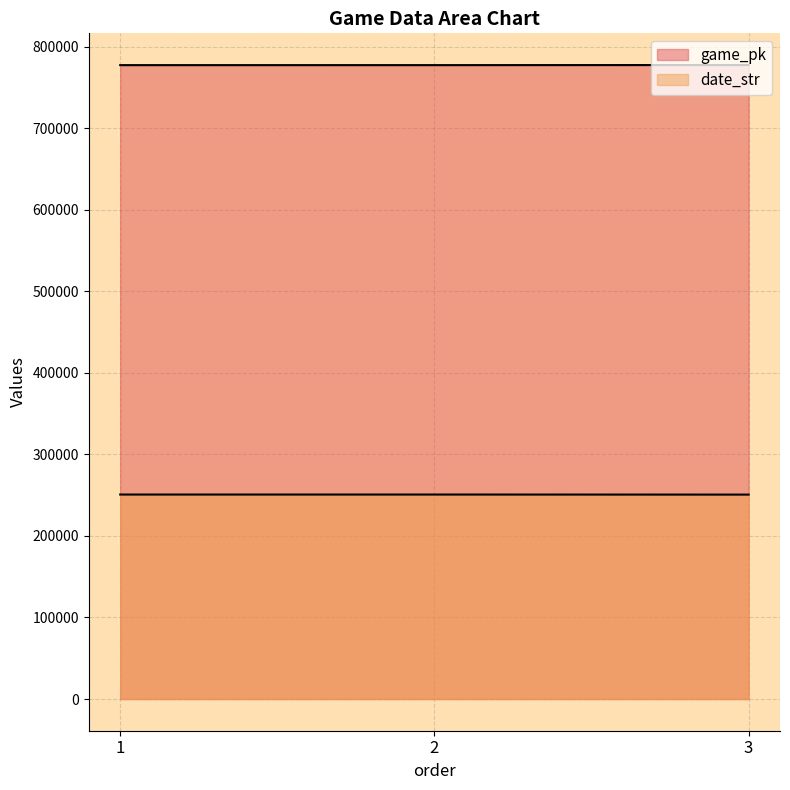

At how many categories does at least one series exceed 649073?

3